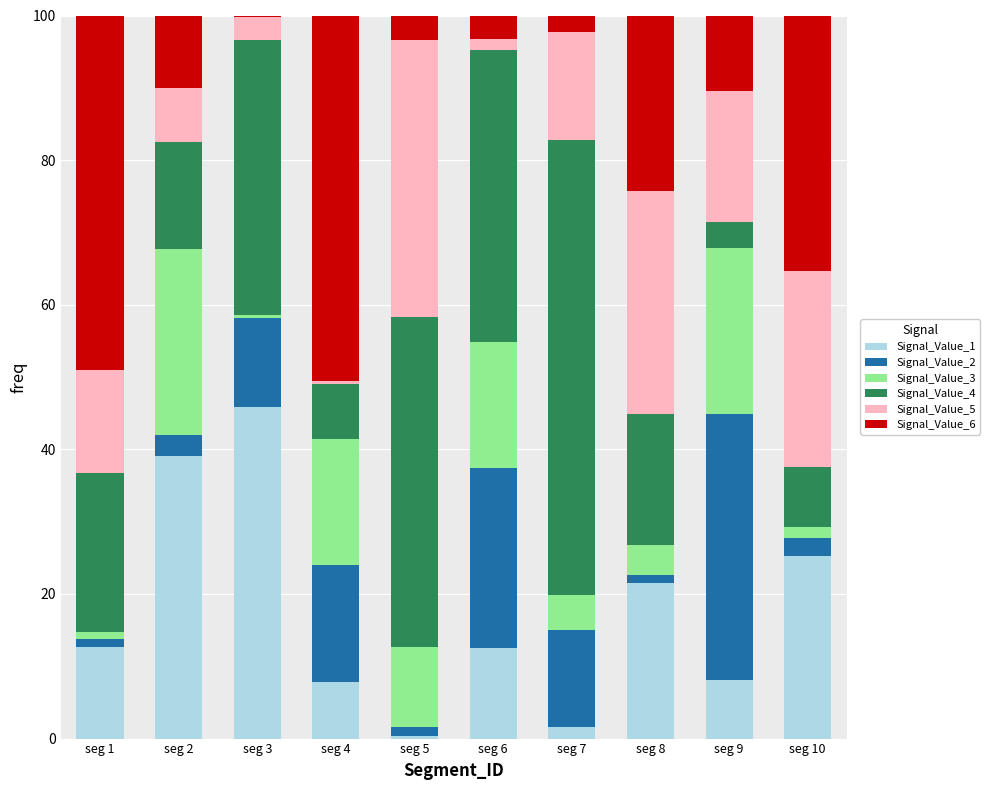

What is the maximum value for Signal_Value_1?

45.9